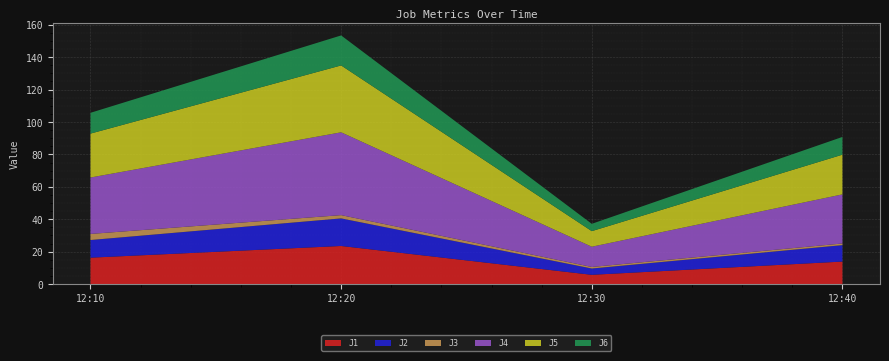

Reading left to right, list all the values displayed in this chart.

J1: 16.3	23.5	5.8	13.9
J2: 10.9	17.0	3.9	10.1
J3: 3.8	2.0	1.0	1.0
J4: 34.8	51.1	12.5	30.3
J5: 27.1	41.2	9.6	24.5
J6: 12.8	18.5	4.5	10.9